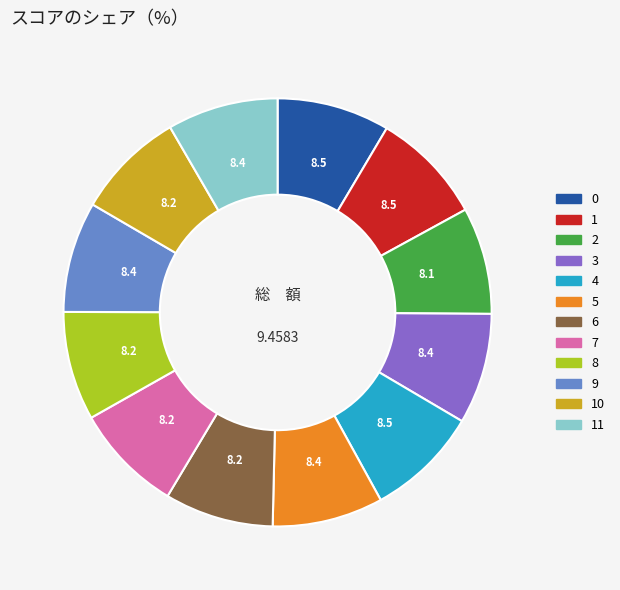

Is there a majority slice in this chart?

No